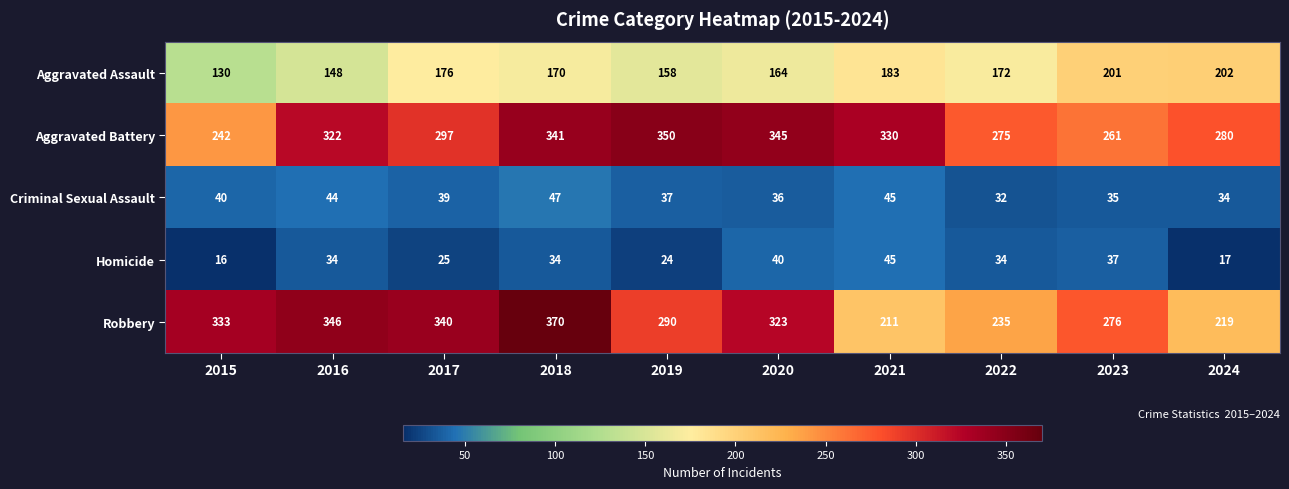

Which series has the largest total across all categories?

Aggravated Battery